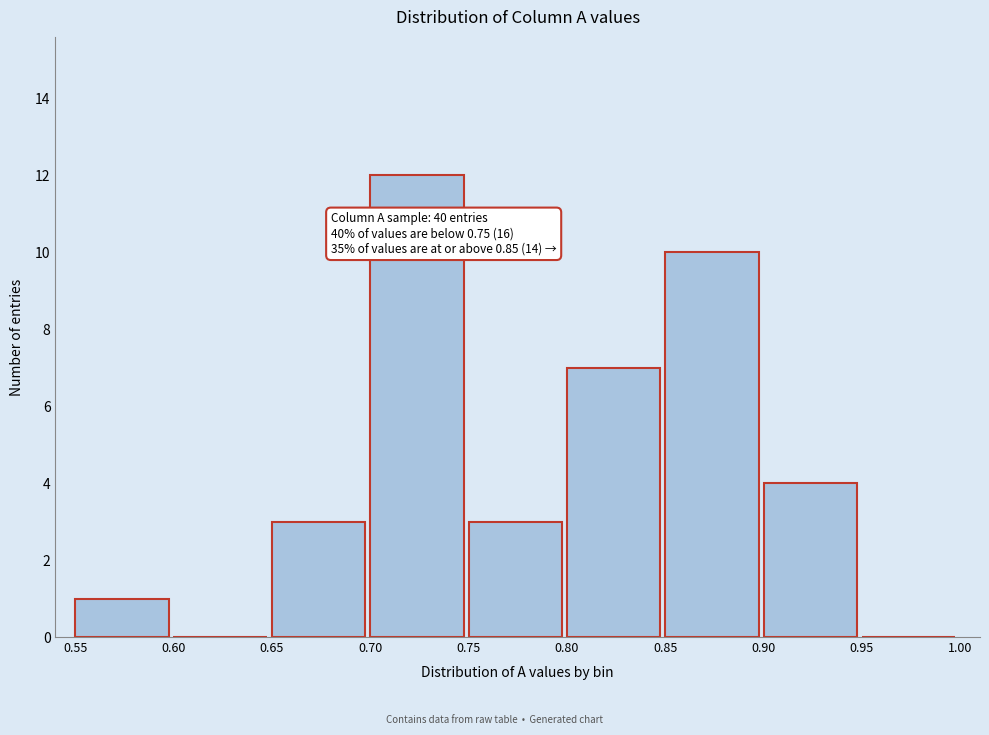

Over which range of the x-axis is the bar tallest?

0.70 to 0.75